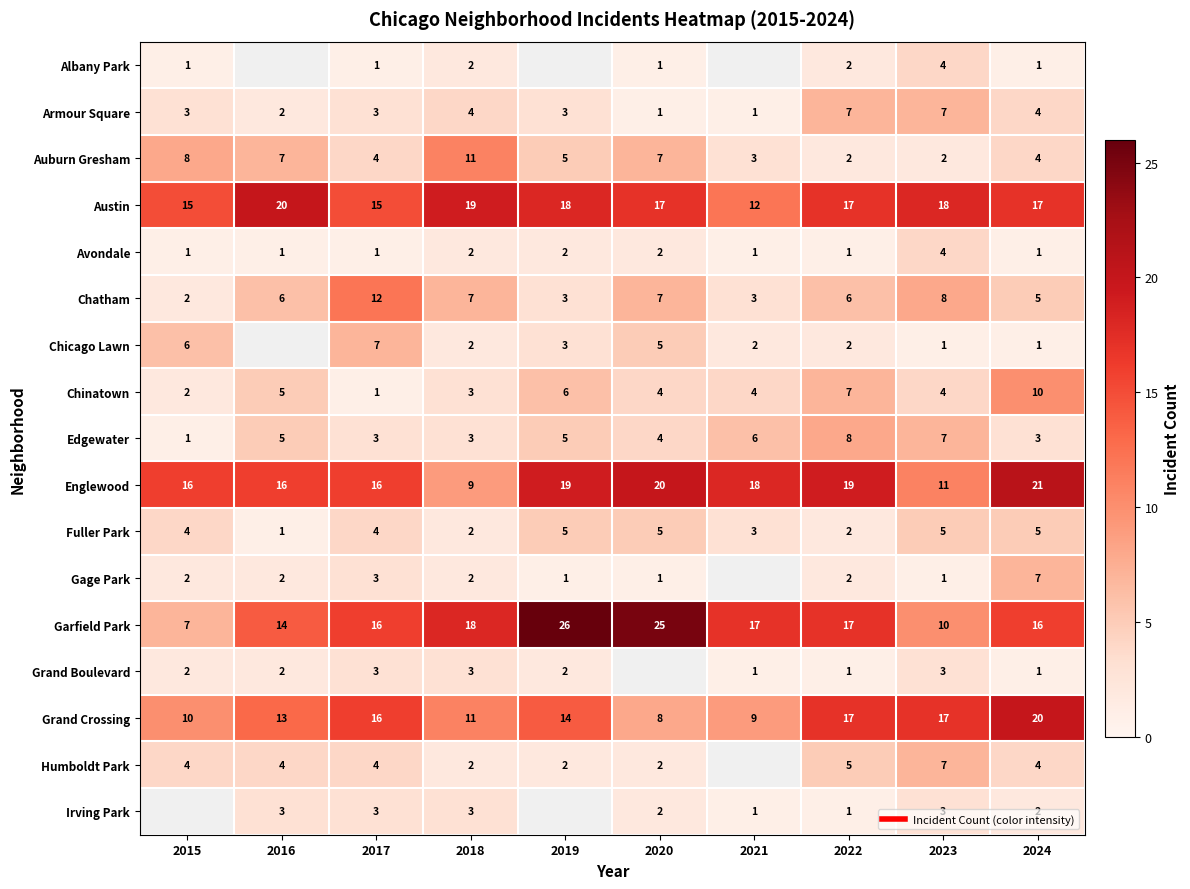

At which category is the sum across all series the highest?

2024